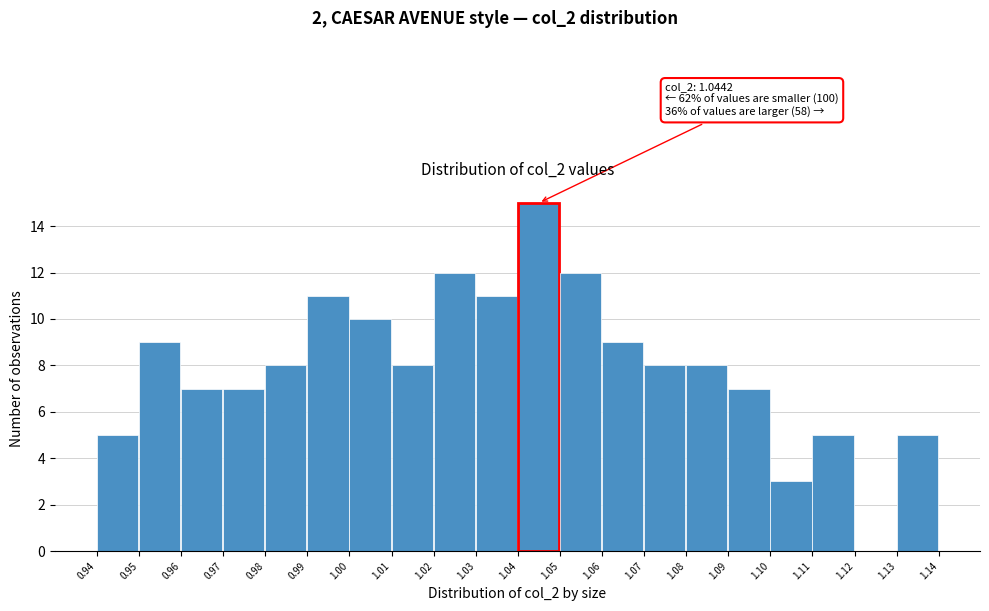

Which range on the x-axis has the tallest bar?

1.04 to 1.05